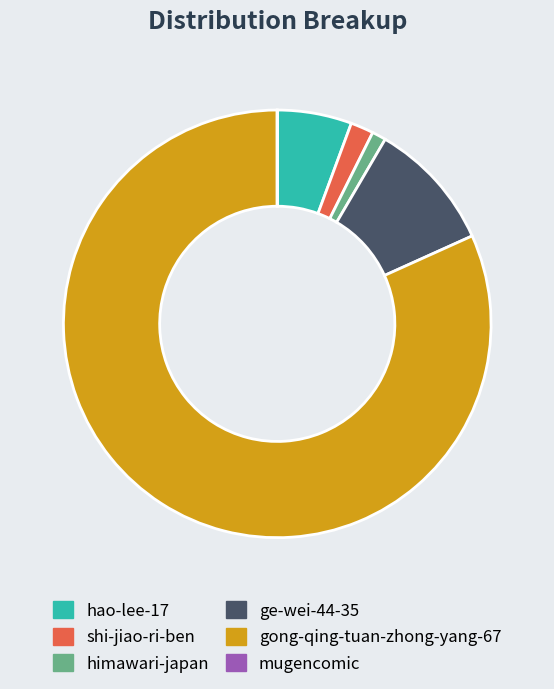

What is the largest slice in the pie chart?

gong-qing-tuan-zhong-yang-67